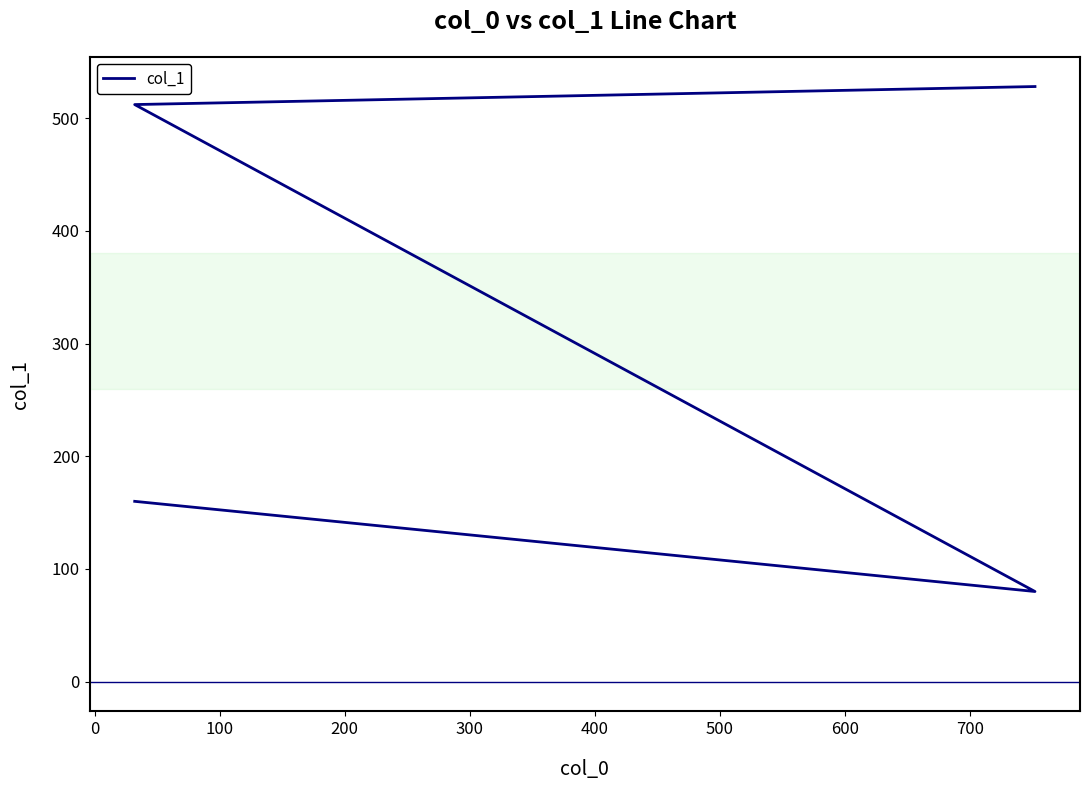

How many points are lower than both their immediate neighbors (excluding endpoints)?

1